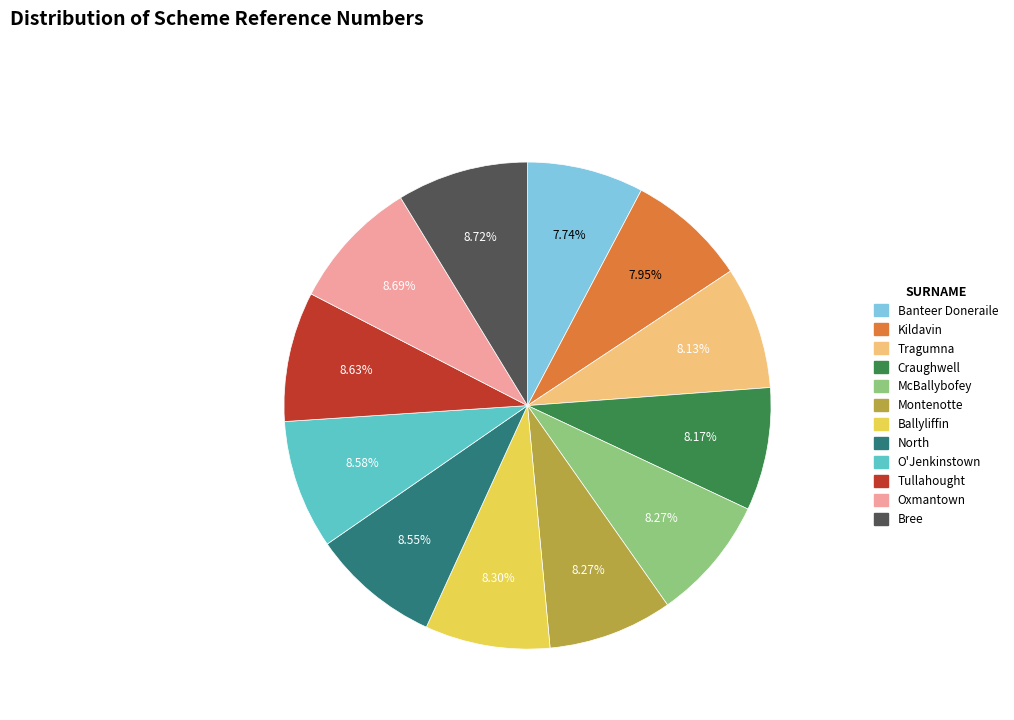

To the nearest percent, what portion does Banteer Doneraile represent?

8%